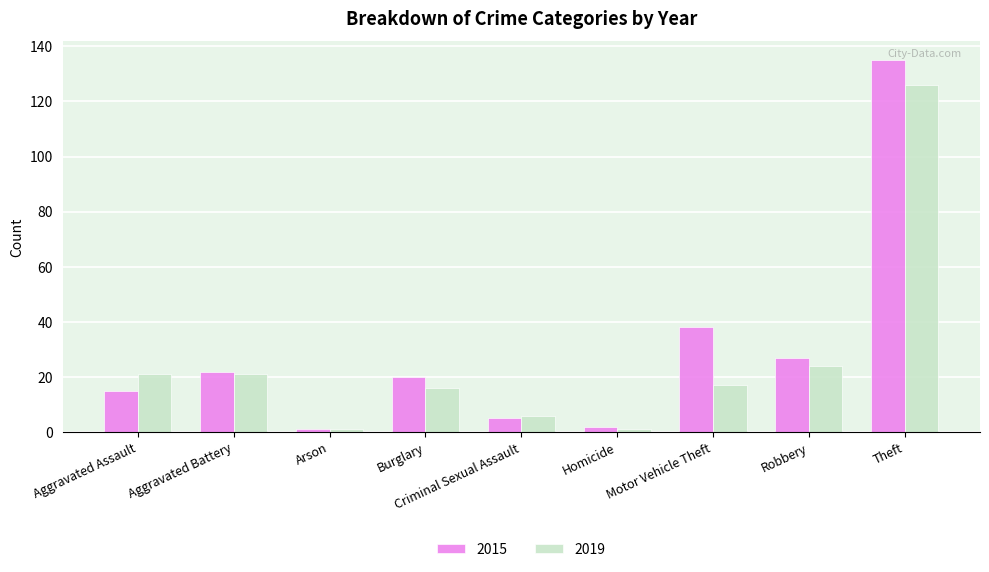

List the series in order of their peak value, lowest first.

2019, 2015